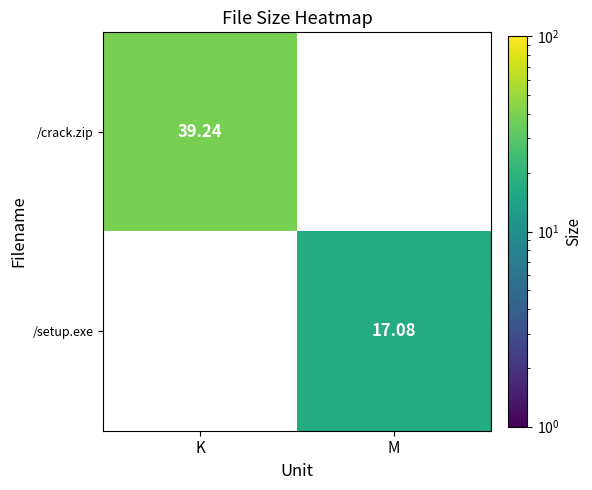

Is the value of /crack.zip at K greater than the value of /setup.exe at M?

Yes